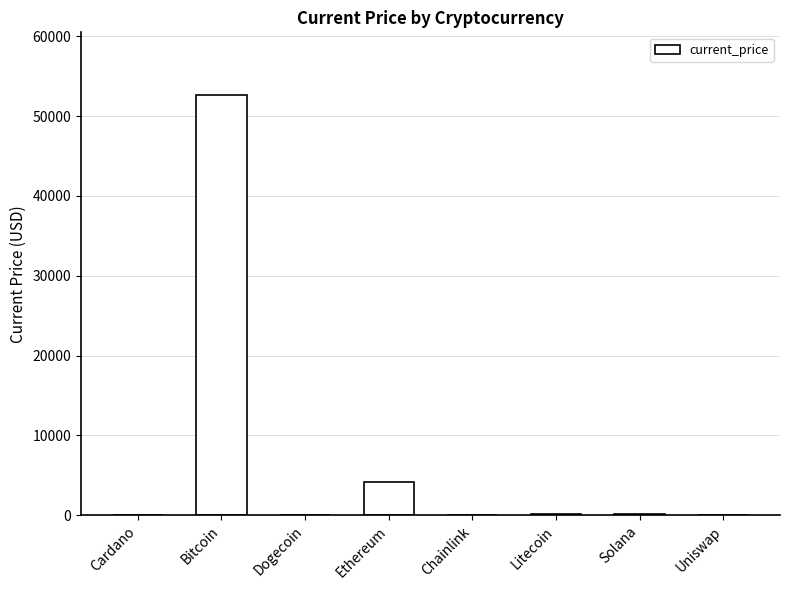

How many data points are above 181?

4